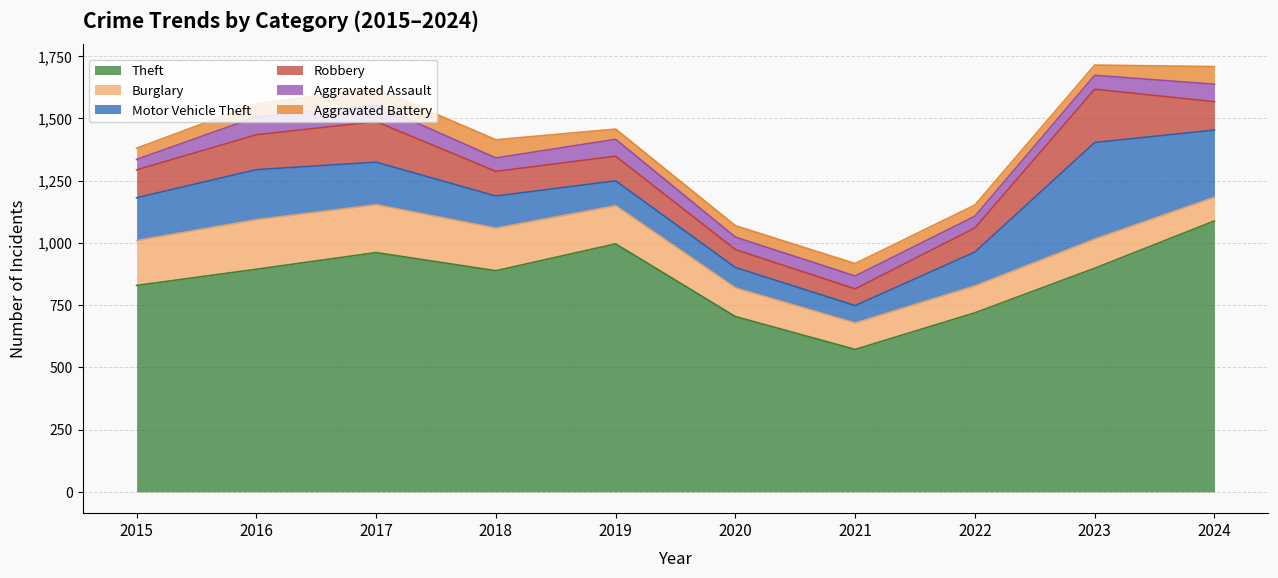

True or false: Aggravated Battery and Burglary cross at least once.

False